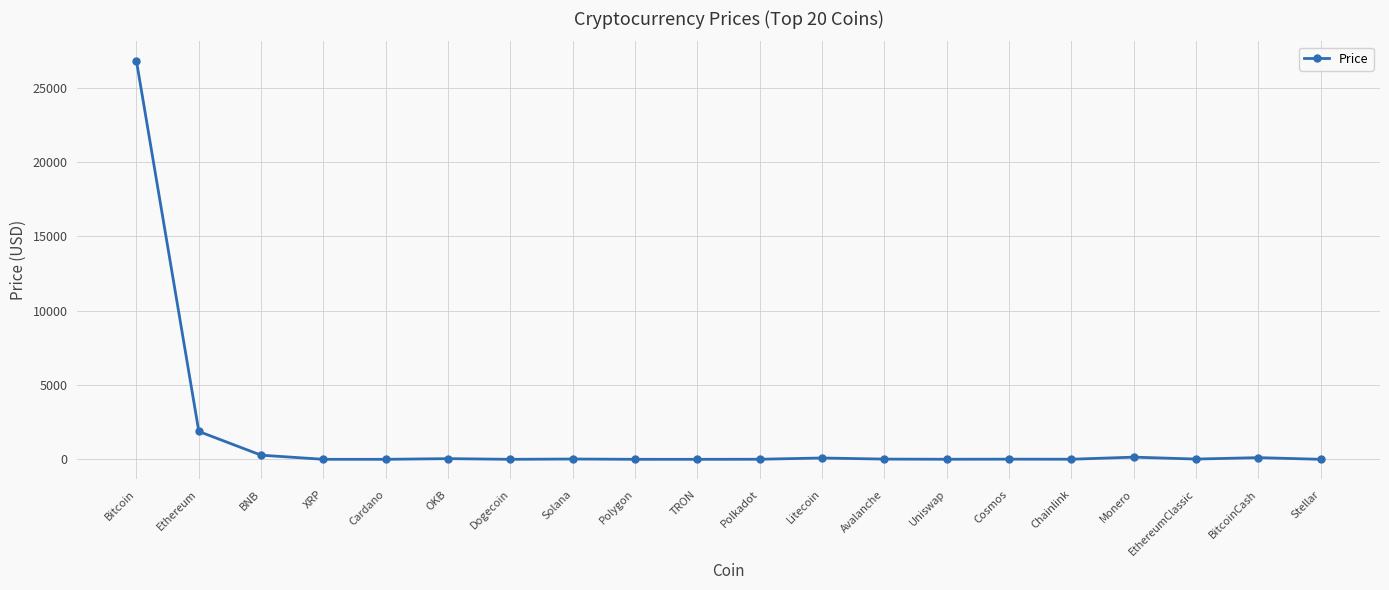

At which label is the value closest to 13396?

Ethereum